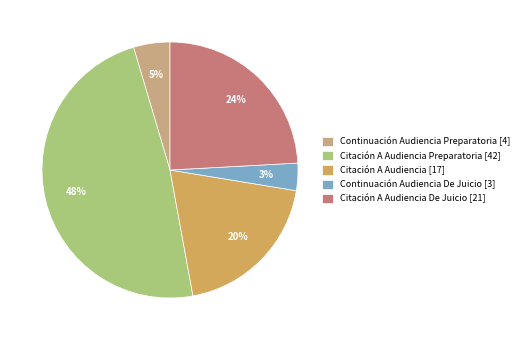

Is there any slice that represents more than half of the pie?

No